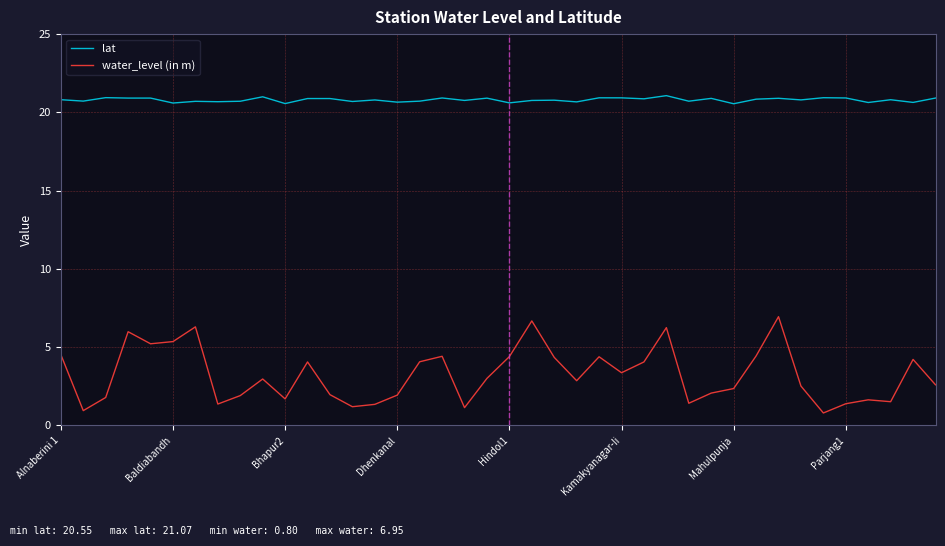

Which series has the largest total across all categories?

lat